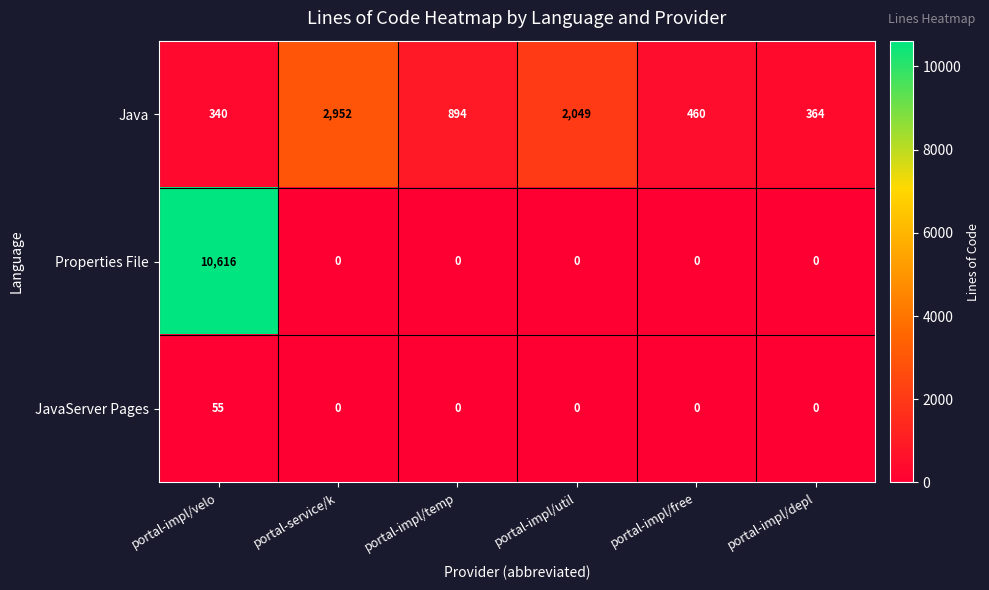

What value does the Java series have at portal-impl/temp, to the nearest 50?

900